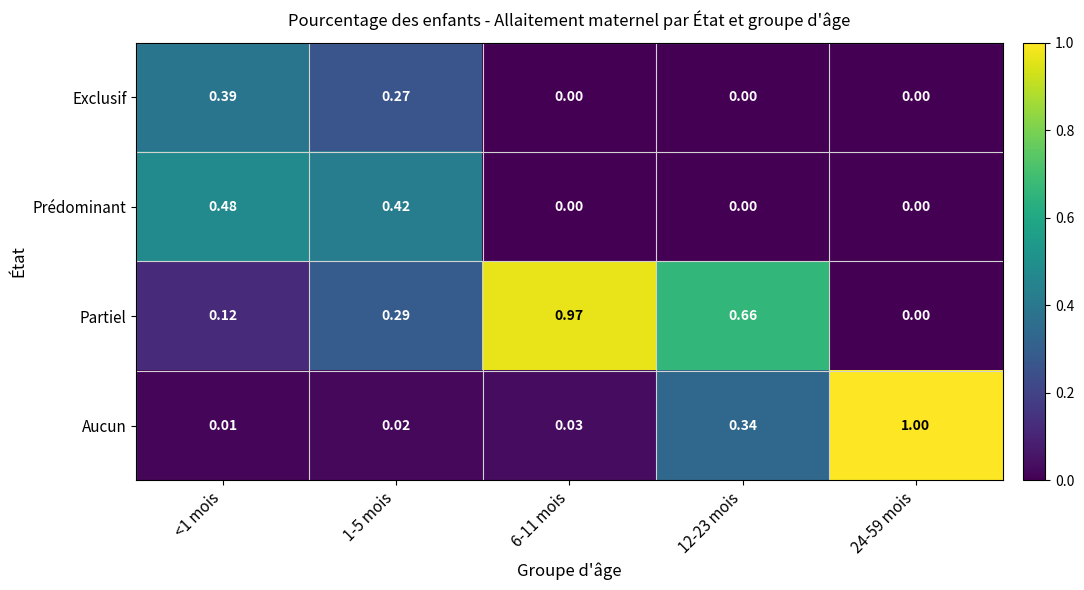

How many categories are shown in the chart?

5